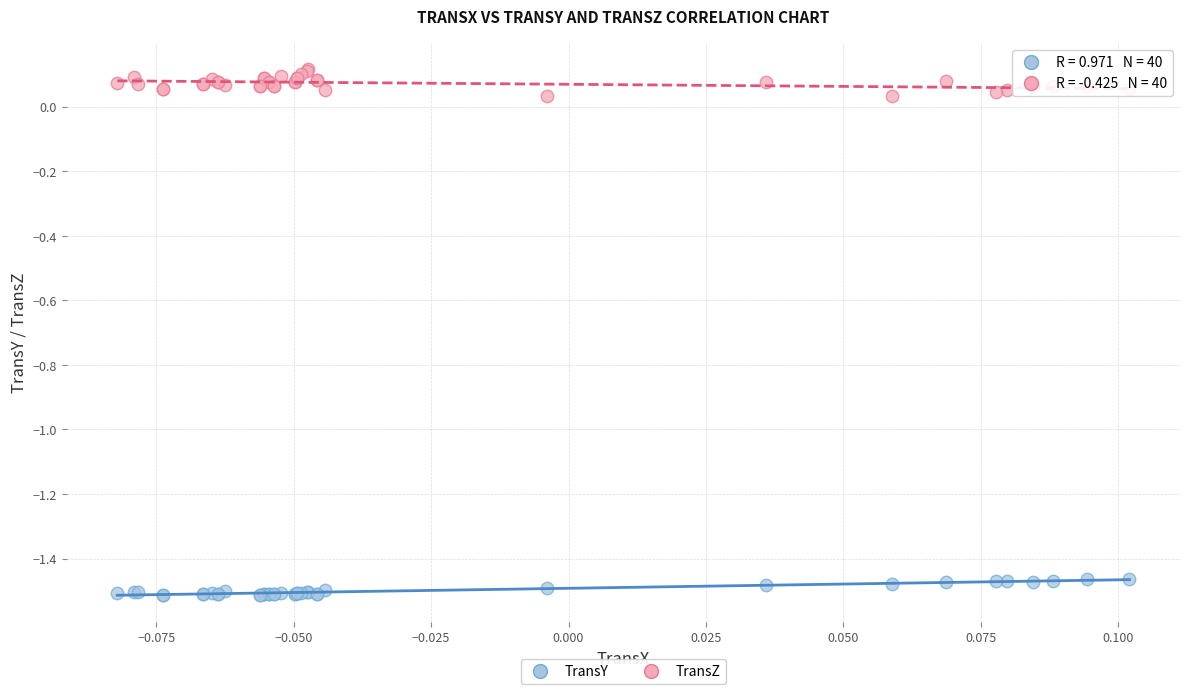

Which series reaches the maximum Y coordinate?

TransZ